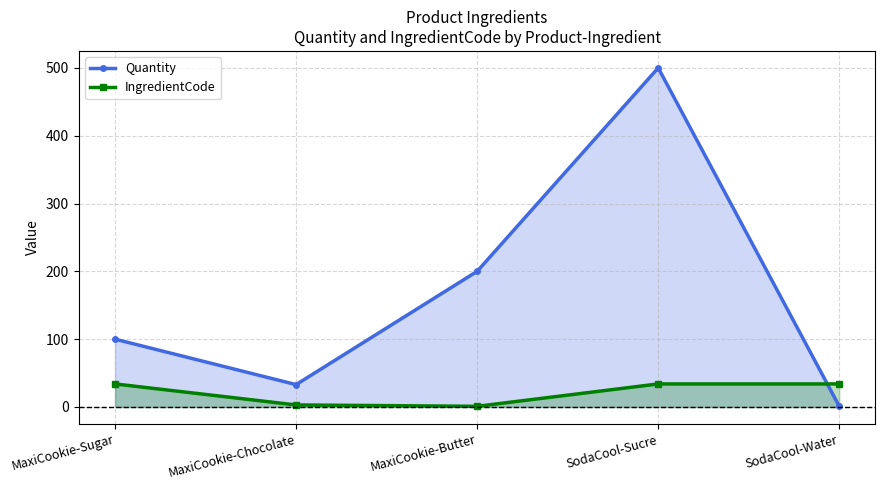

Which label corresponds to the largest value in the chart?

SodaCool-Sucre